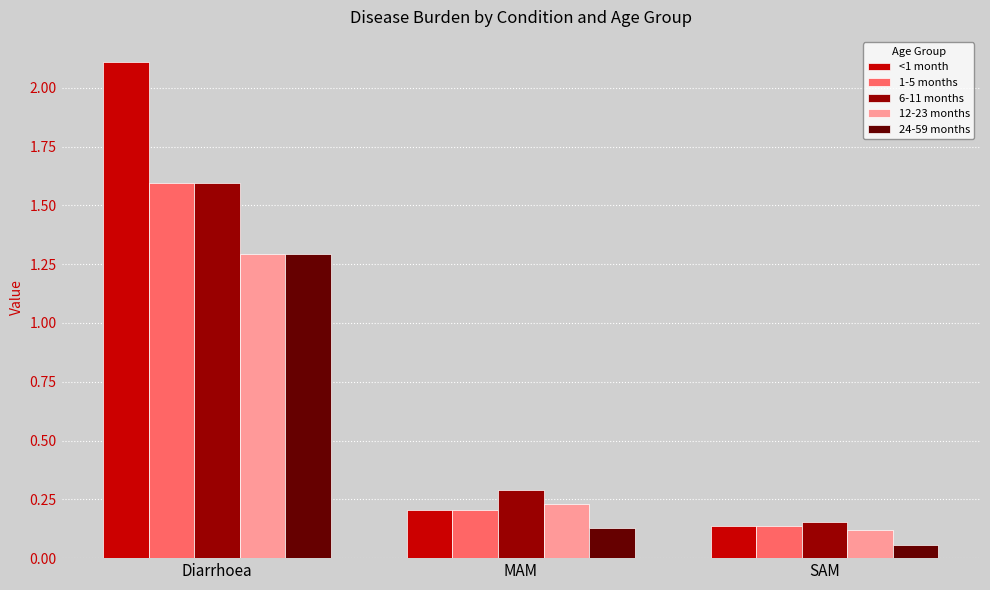

Between Diarrhoea and MAM, which series saw the biggest shift?

<1 month